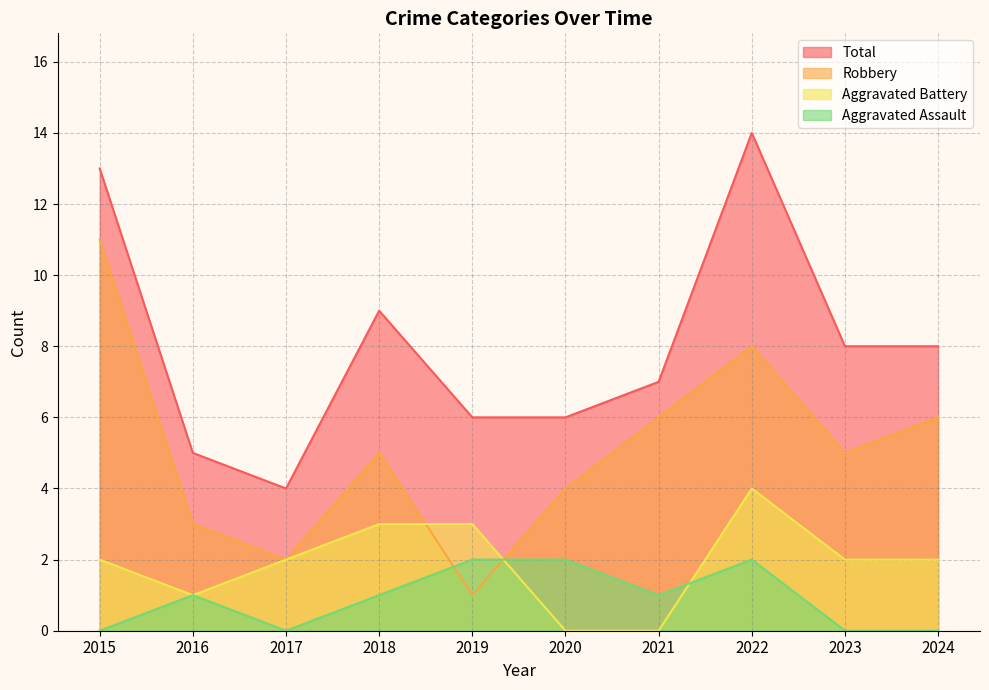

At how many categories does at least one series exceed 10?

2